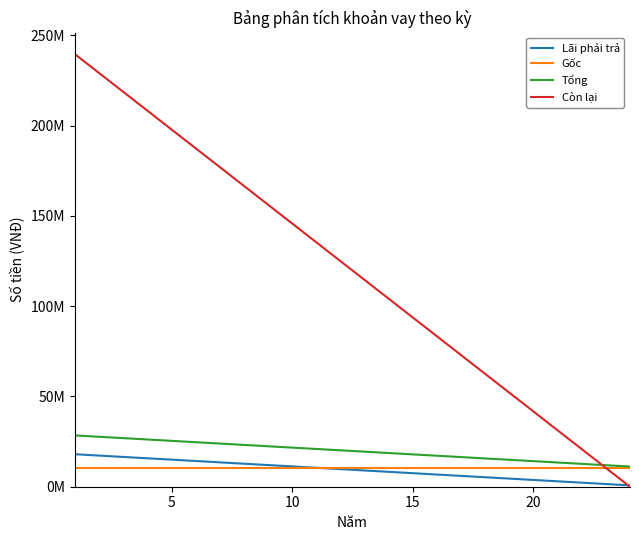

What is the average value of the Gốc series?

10416667